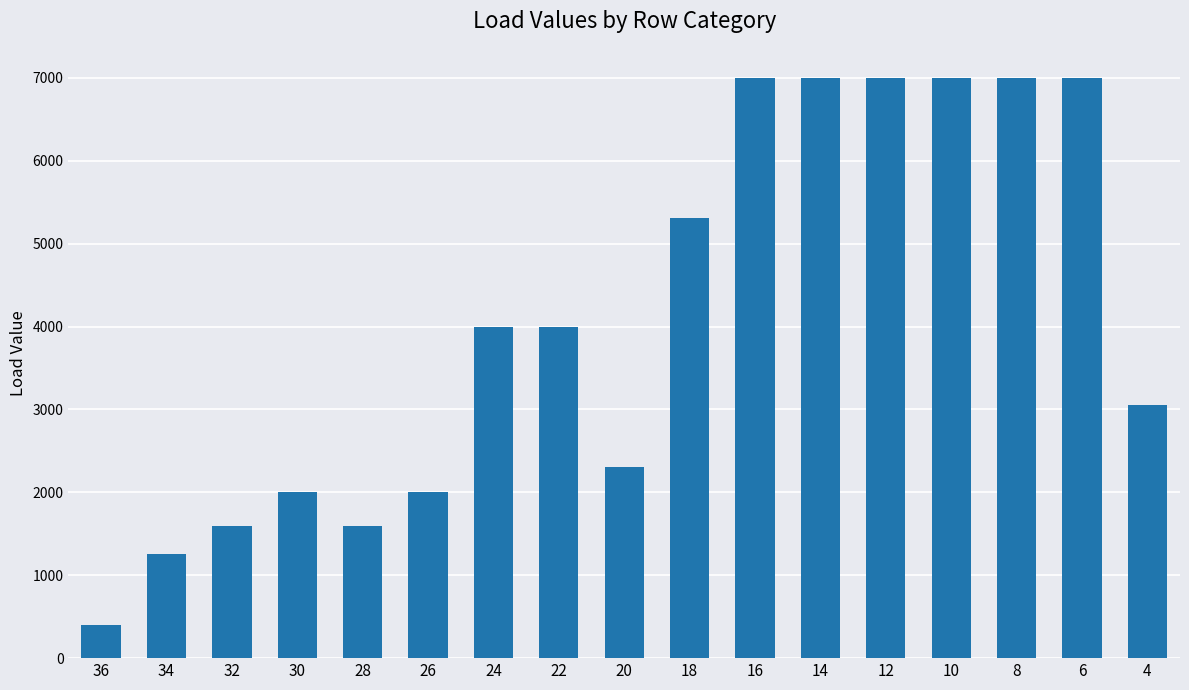

What value does the data have at 20, to the nearest 50?

2300